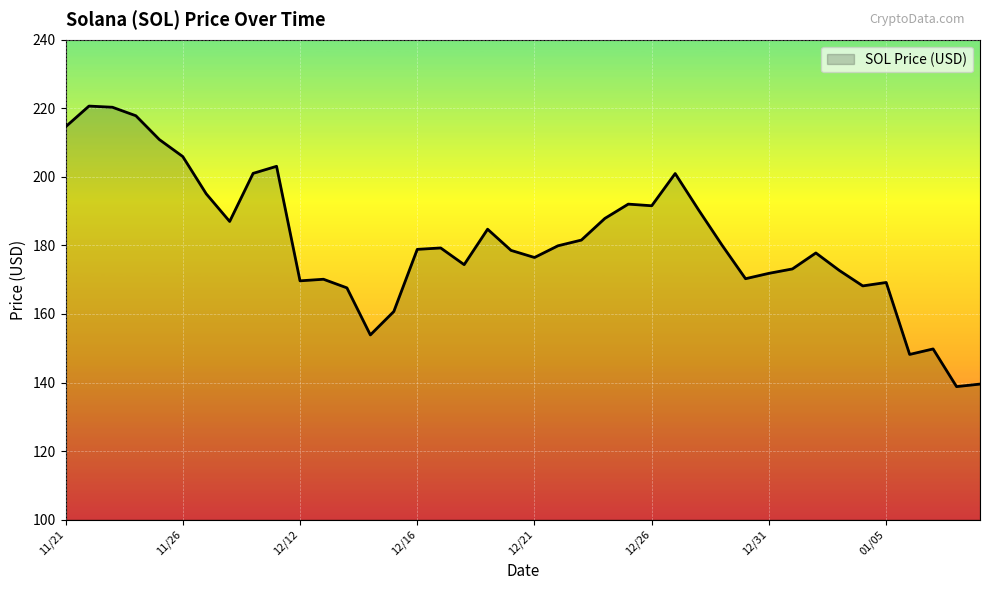

What is the maximum value shown in the chart?

220.6